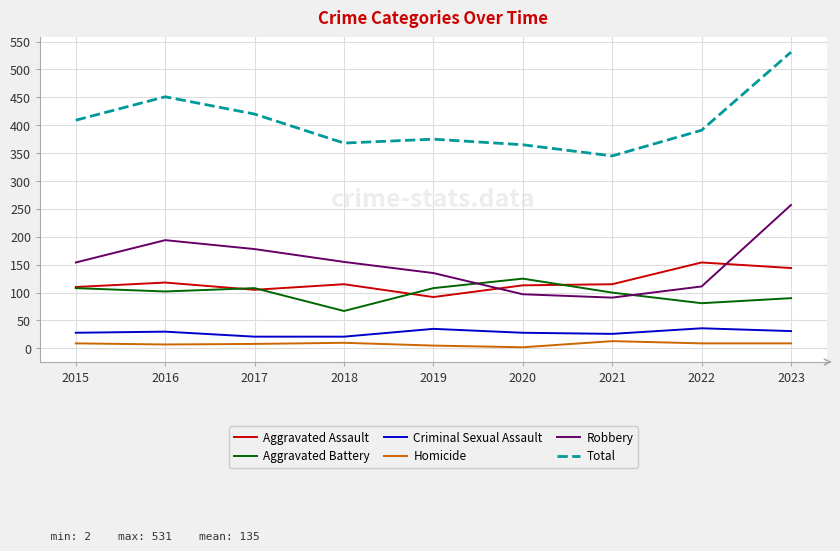

At which category does the chart reach its peak across all series?

2023